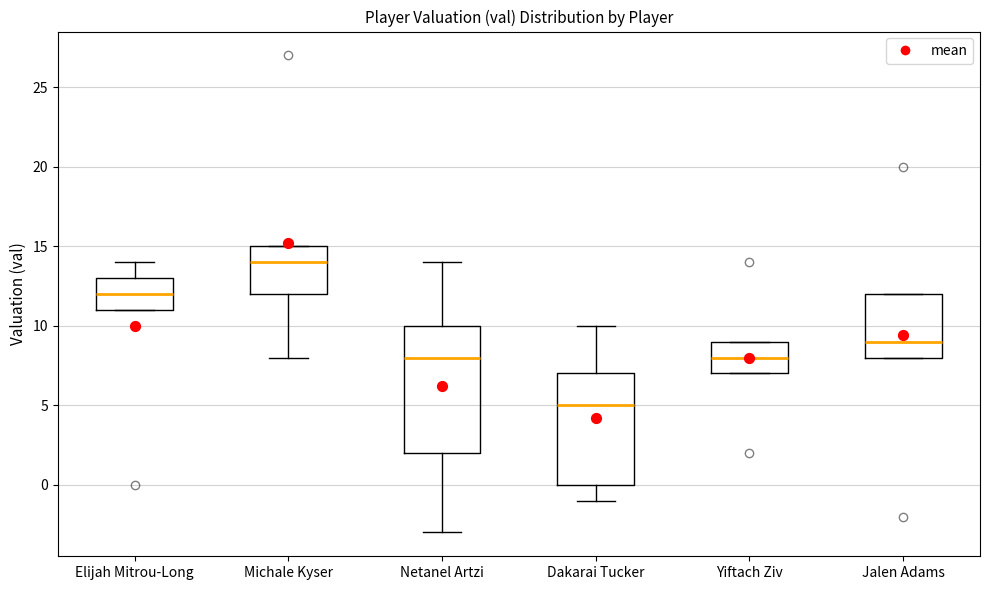

Where does the median line of the box for Elijah Mitrou-Long sit on the y-axis? The values are not printed on the chart, so give them approximately, as read against the axis.

12